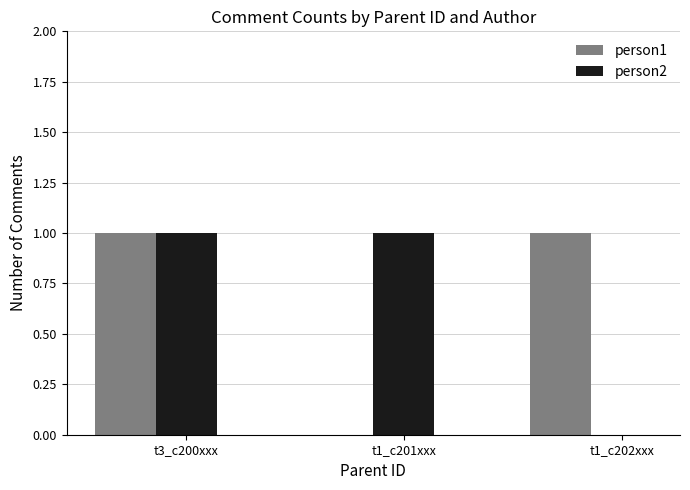

Is it true that person1 equals 1 at t1_c202xxx?

True